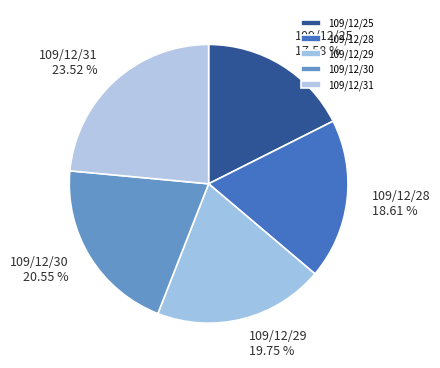

To the nearest percent, what is the combined percentage of 109/12/28 and 109/12/30?

39%